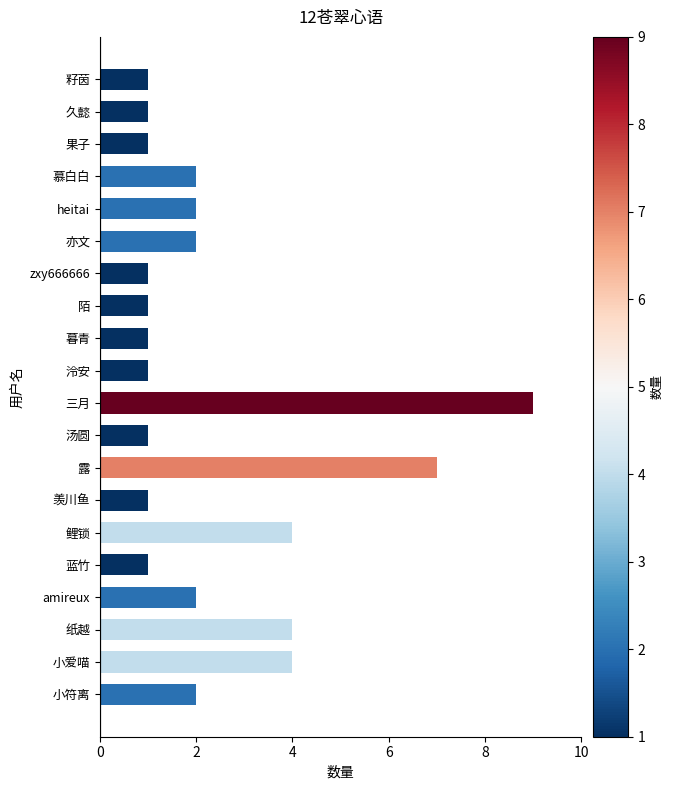

What is the difference between the second highest and second lowest values?

6